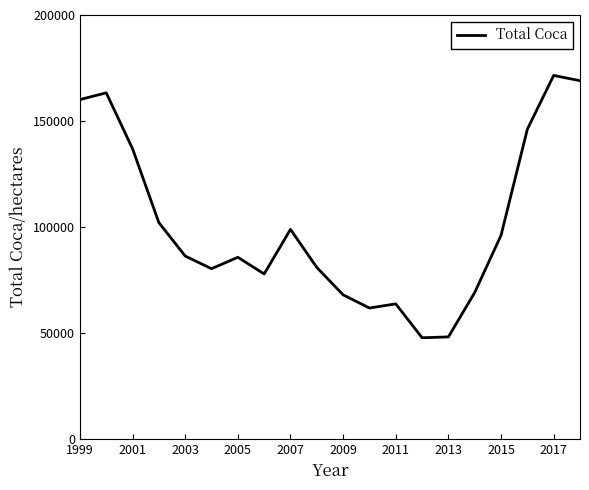

What is the greatest value displayed?

171494.9